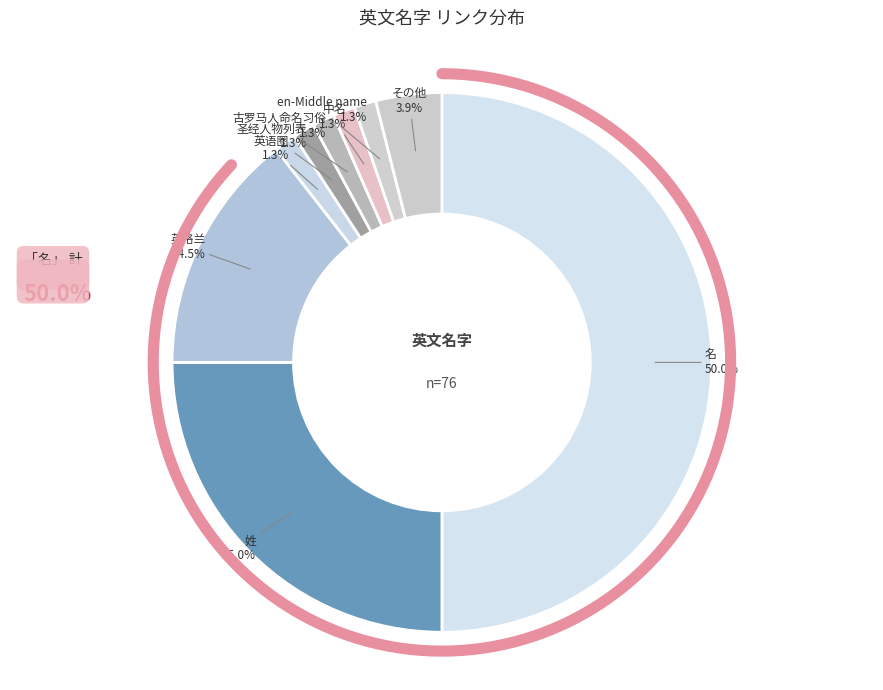

Which slice is the smallest?

英语圈